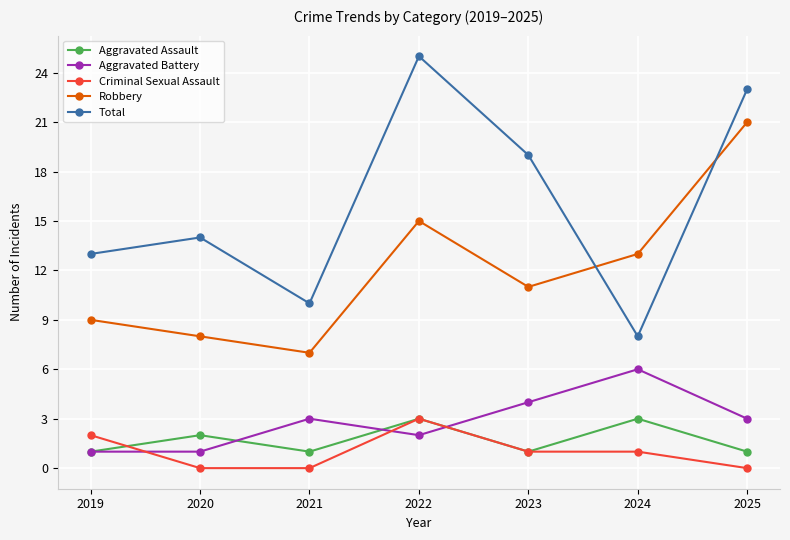

After their last crossing, which series has the higher values: Aggravated Battery or Criminal Sexual Assault?

Aggravated Battery